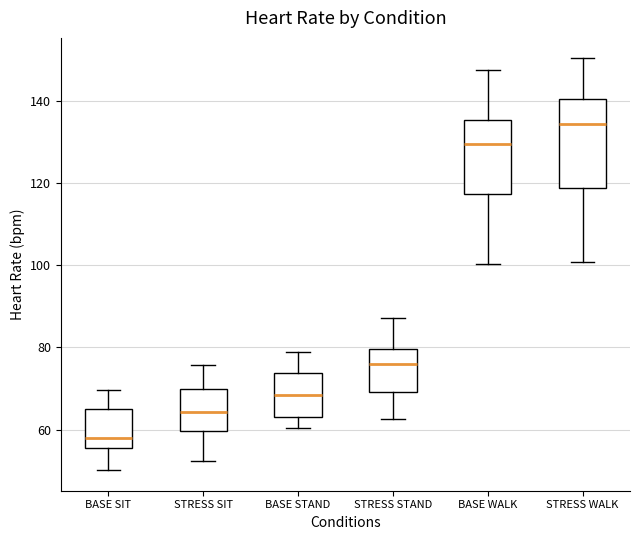

Reading left to right, read every box against the y-axis: the position of its median line, the range the box covers, and the ends of its whiskers. The values are not printed on the chart, so give them approximately, as read against the axis.

BASE SIT: median 58, box 56 to 64, whiskers 50 to 70
STRESS SIT: median 64, box 60 to 70, whiskers 52 to 76
BASE STAND: median 68, box 64 to 74, whiskers 60 to 78
STRESS STAND: median 76, box 70 to 80, whiskers 62 to 88
BASE WALK: median 130, box 118 to 136, whiskers 100 to 148
STRESS WALK: median 134, box 118 to 140, whiskers 100 to 150